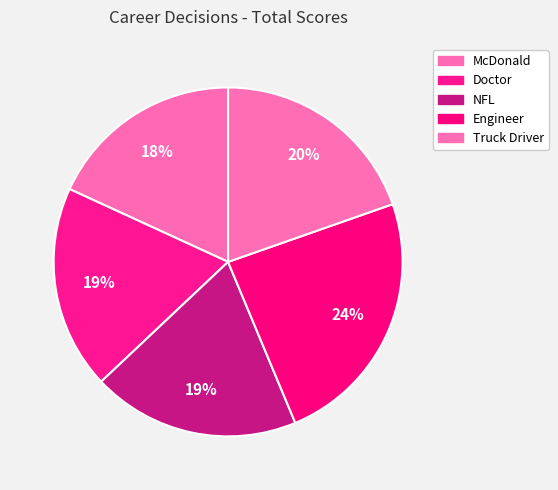

Which slice is the largest?

Engineer